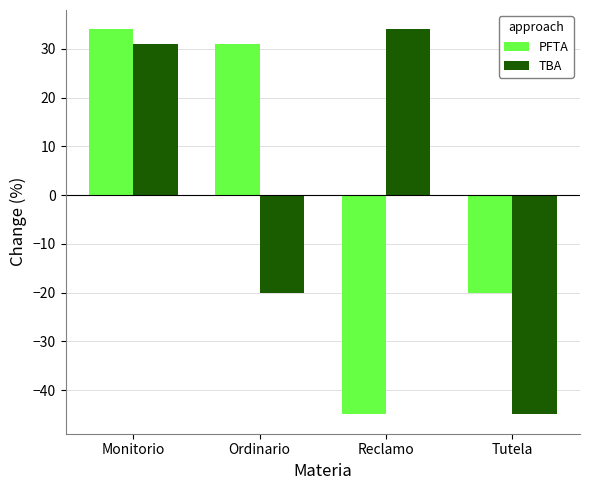

What position from the left is Tutela?

4